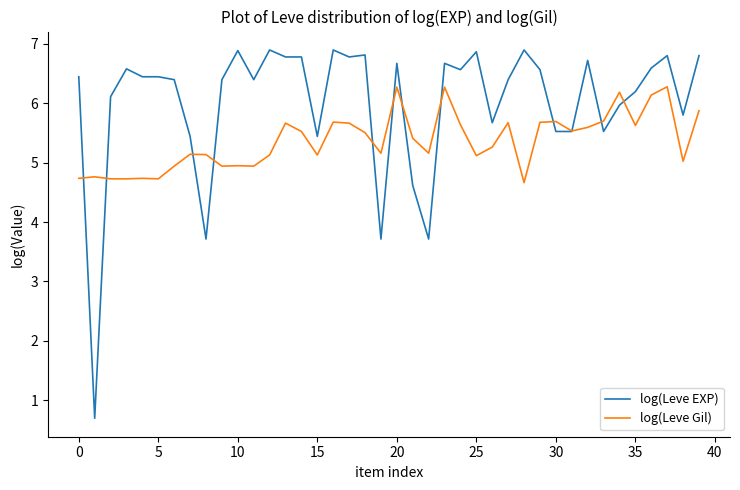

Which series has the largest total across all categories?

log(Leve EXP)